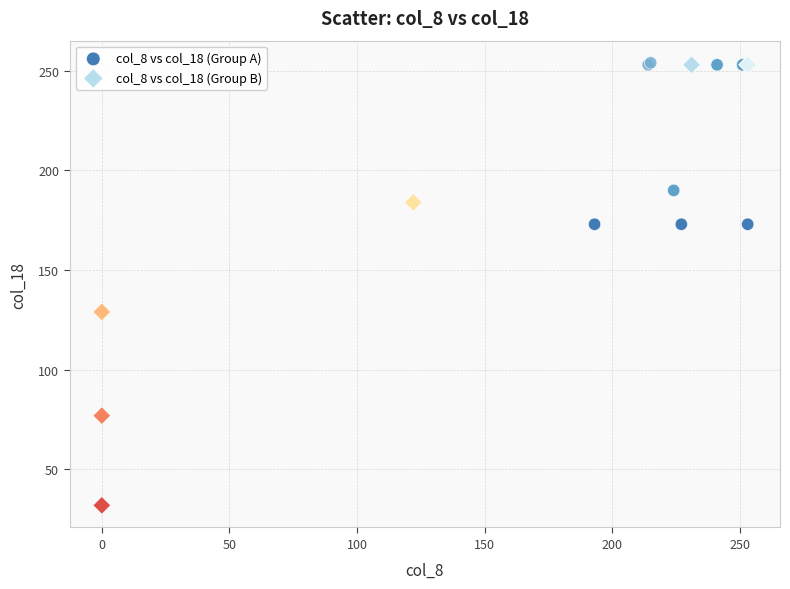

What are all the series names shown in the legend?

col_8 vs col_18 (Group A), col_8 vs col_18 (Group B)